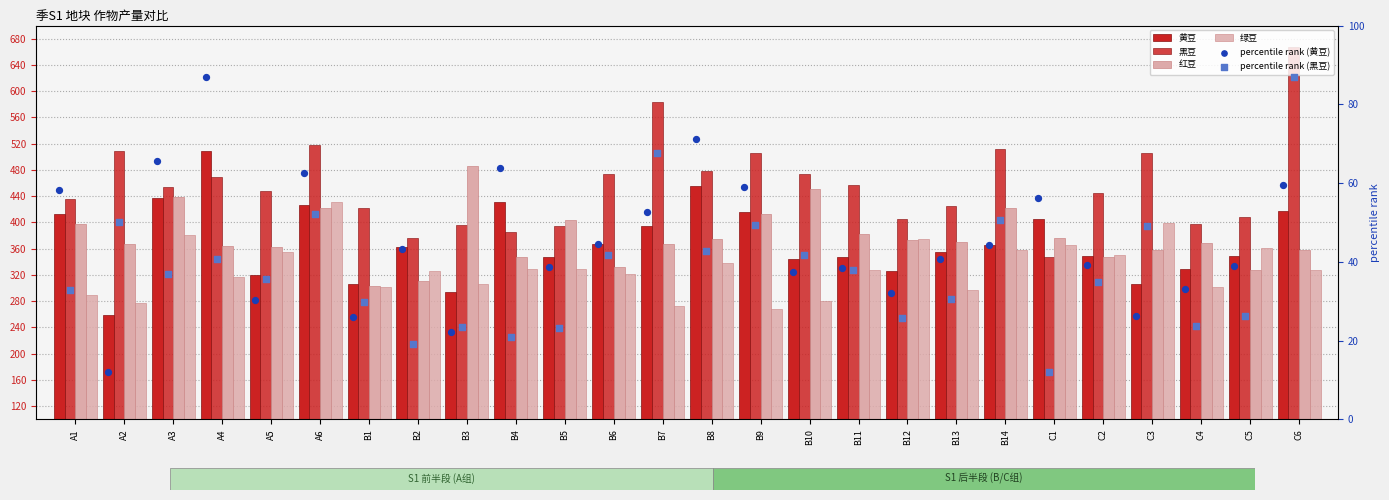

Which series has the largest total across all categories?

黑豆